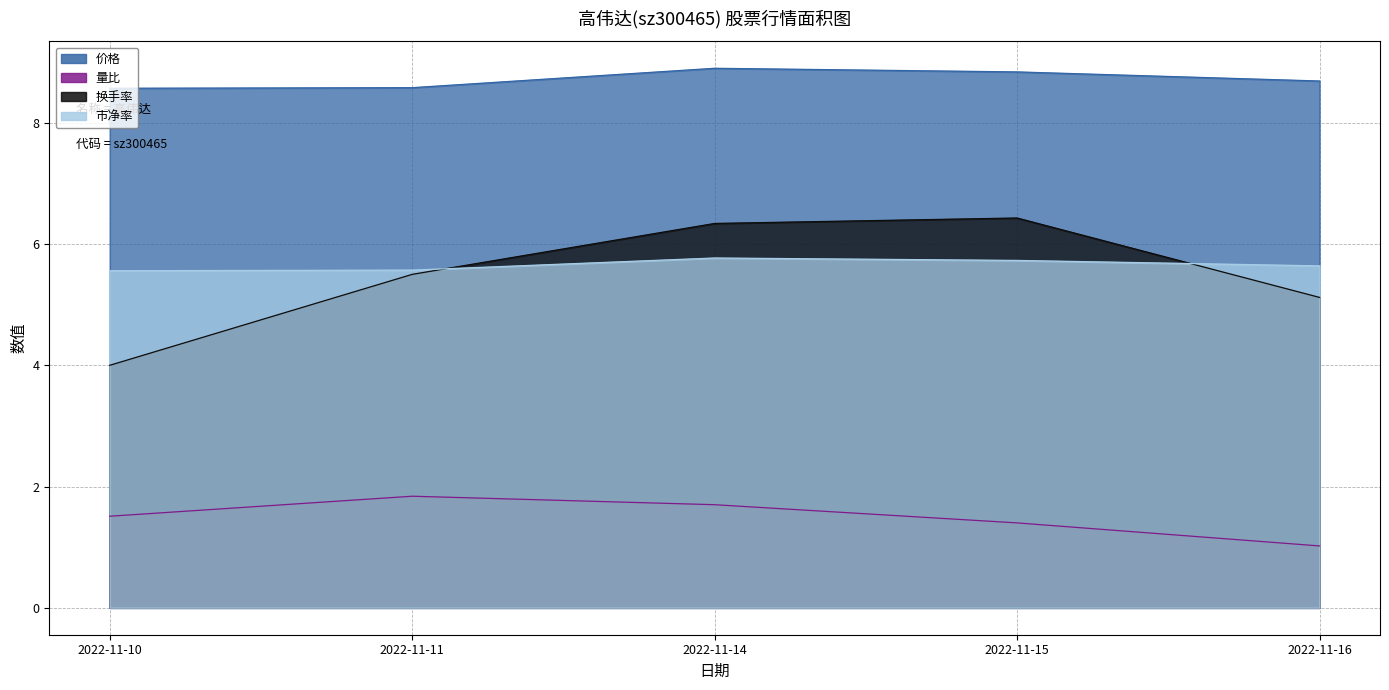

Reading right to left, what are all the values shown in this chart?

价格: 2022-11-16=8.7	2022-11-15=8.8	2022-11-14=8.9	2022-11-11=8.6	2022-11-10=8.6
量比: 2022-11-16=1.0	2022-11-15=1.4	2022-11-14=1.7	2022-11-11=1.8	2022-11-10=1.5
换手率: 2022-11-16=5.1	2022-11-15=6.4	2022-11-14=6.3	2022-11-11=5.5	2022-11-10=4.0
市净率: 2022-11-16=5.6	2022-11-15=5.7	2022-11-14=5.8	2022-11-11=5.6	2022-11-10=5.6